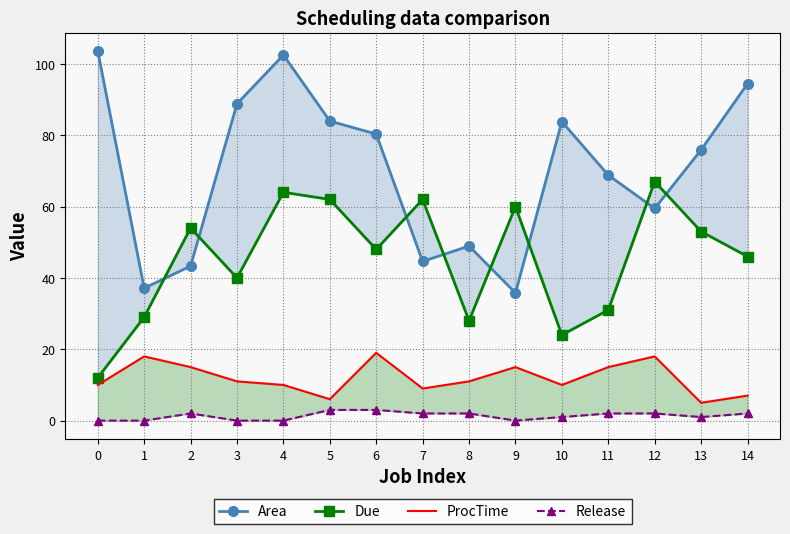

True or false: Area has a value of 94.4 at 14.

True